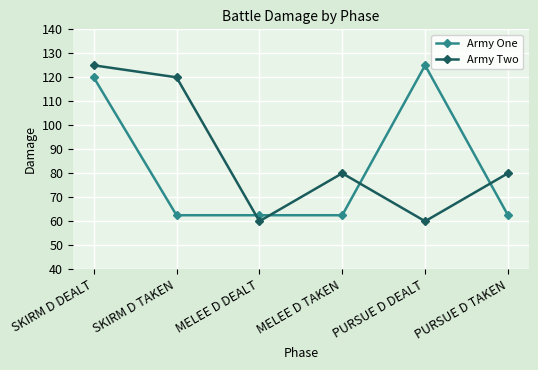

How many distinct data groups are displayed?

2